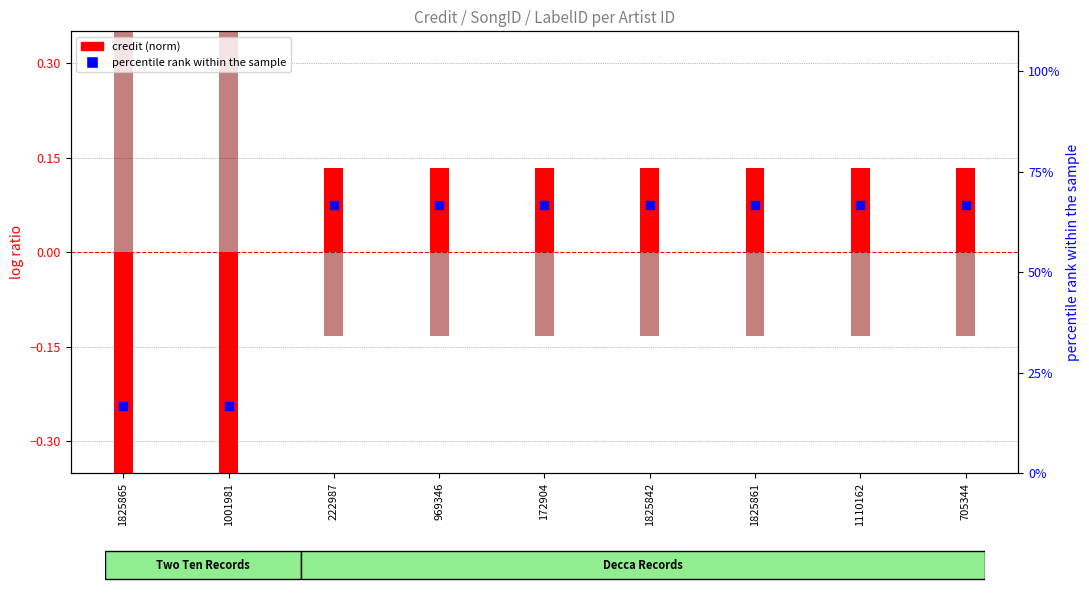

Which series has the largest total across all categories?

percentile rank within the sample